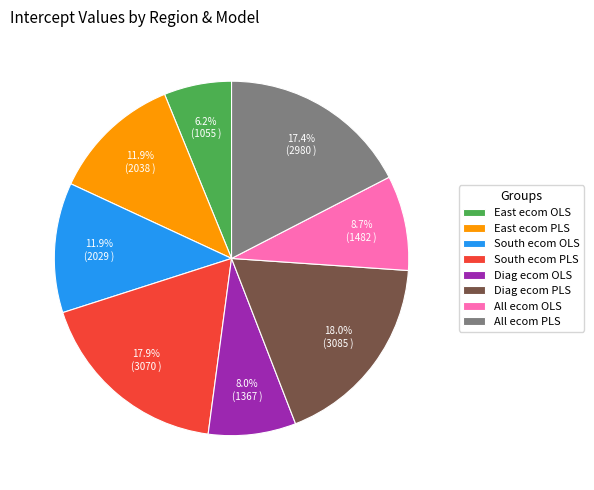

Is All ecom OLS the majority of the pie?

No